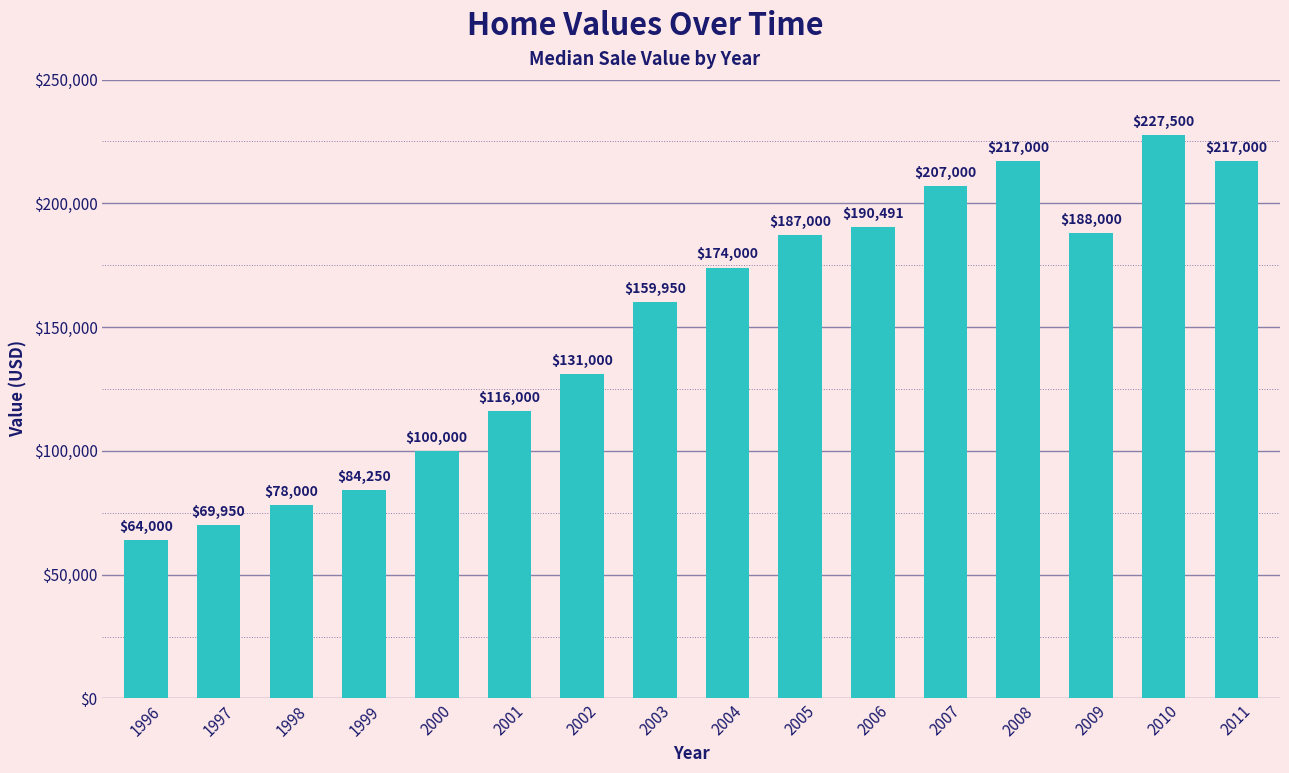

Approximately how many times larger is the value at 1997 compared to 1999?

0.8